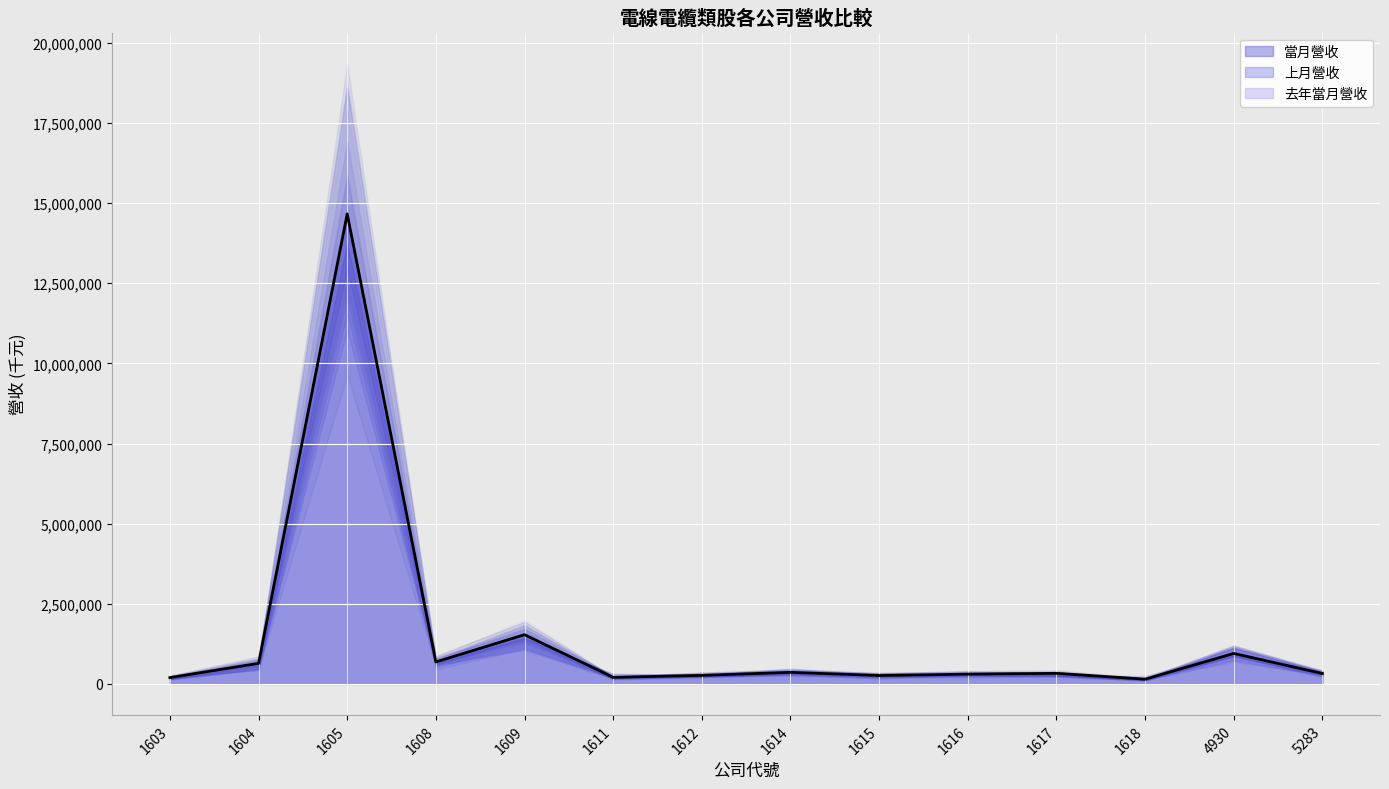

How many distinct data groups are displayed?

3